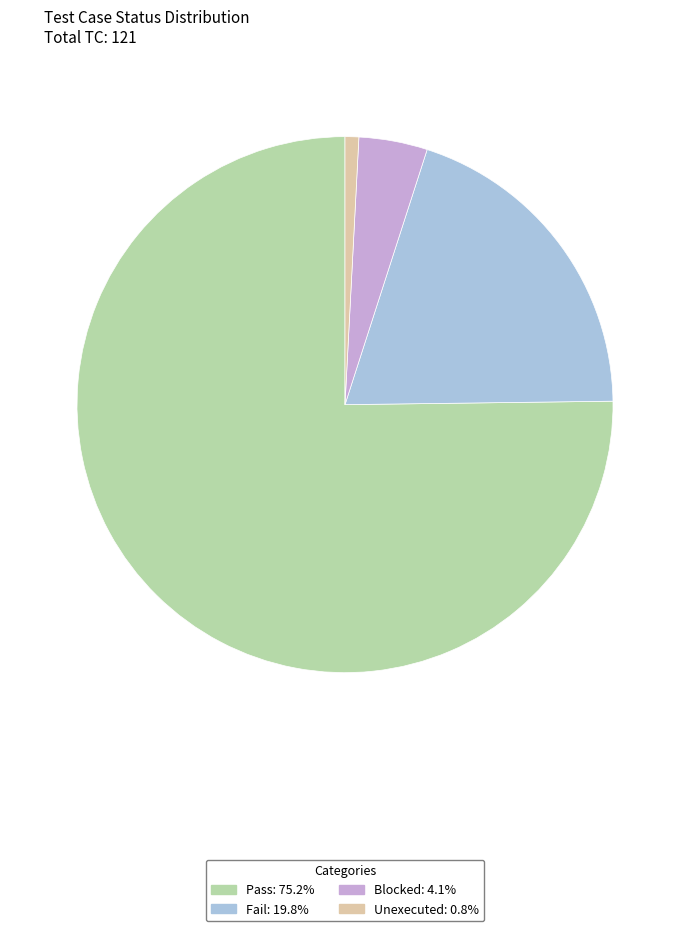

True or false: Unexecuted accounts for 1% of the total.

True